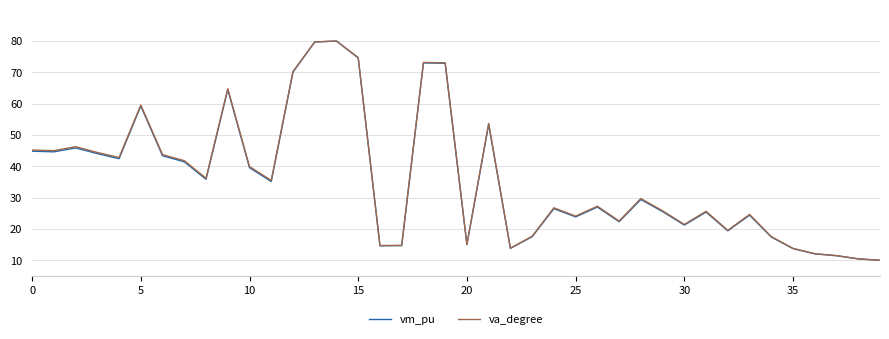

Does the chart display data point markers on the line(s)?

No